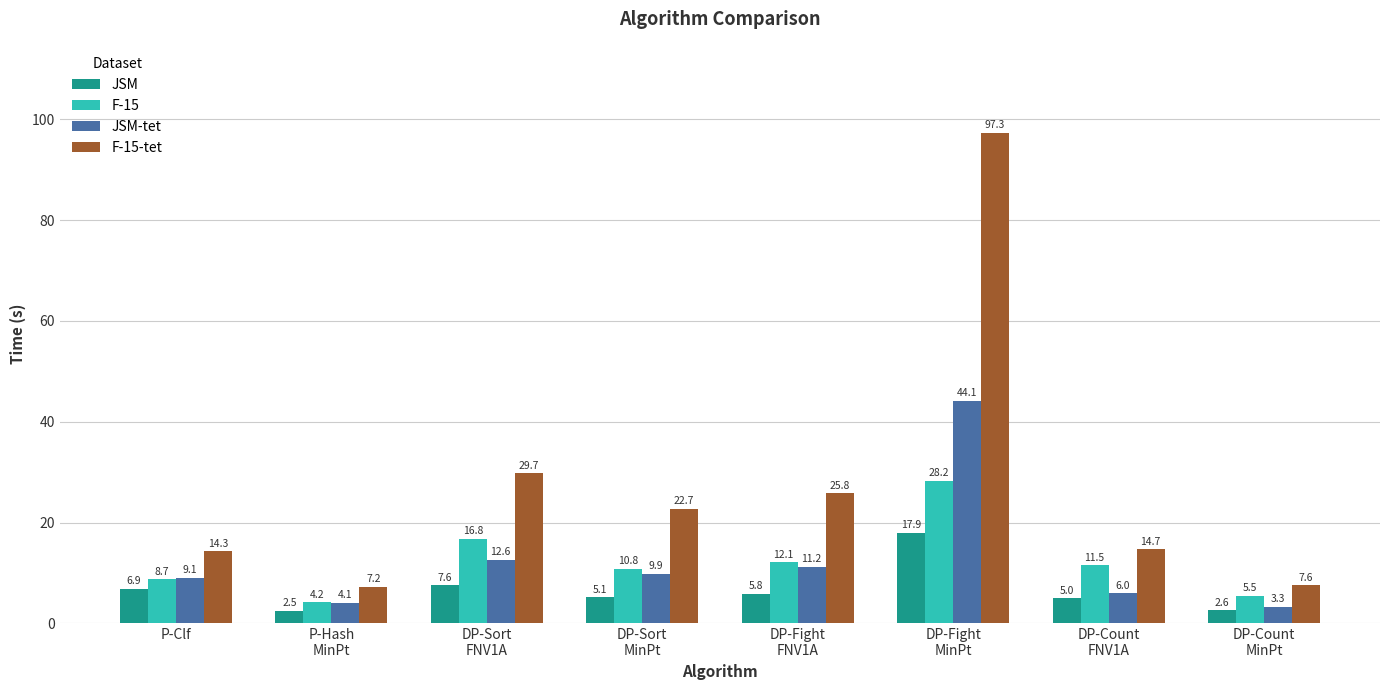

What is the maximum value shown in the chart?

97.3